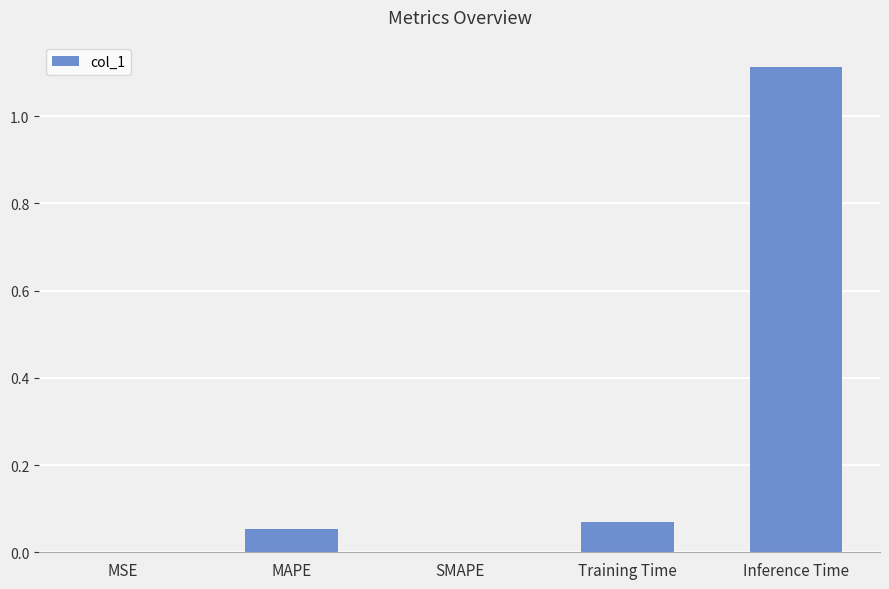

The chart shows a value of 0.0 at Training Time. True or false?

False